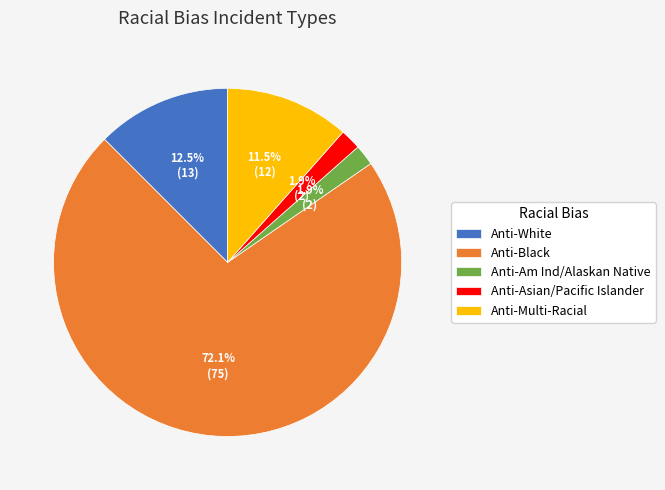

To the nearest percent, what portion does Anti-Asian/Pacific Islander represent?

2%